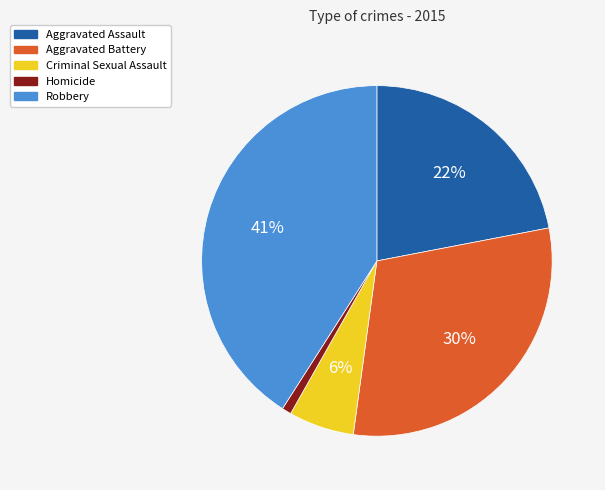

Count the number of slices in the pie.

5